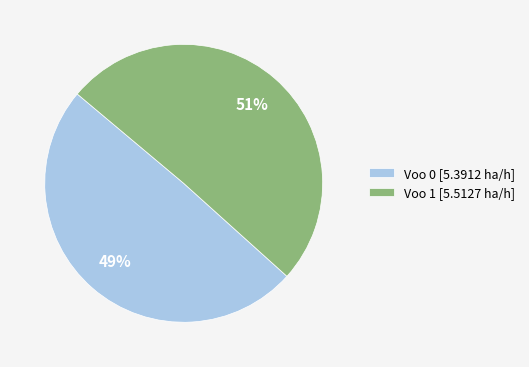

Which slice is the smallest?

Voo 0